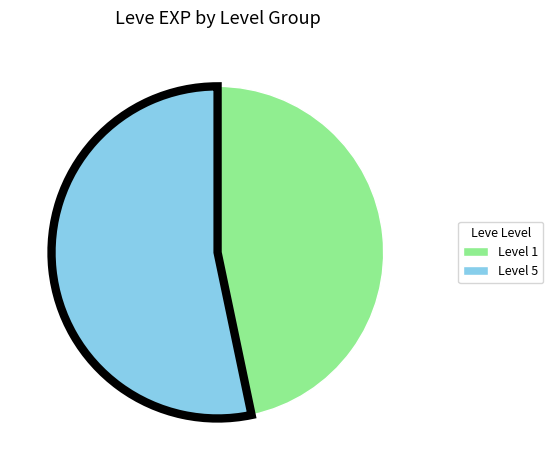

Is there any slice that represents more than half of the pie?

Yes